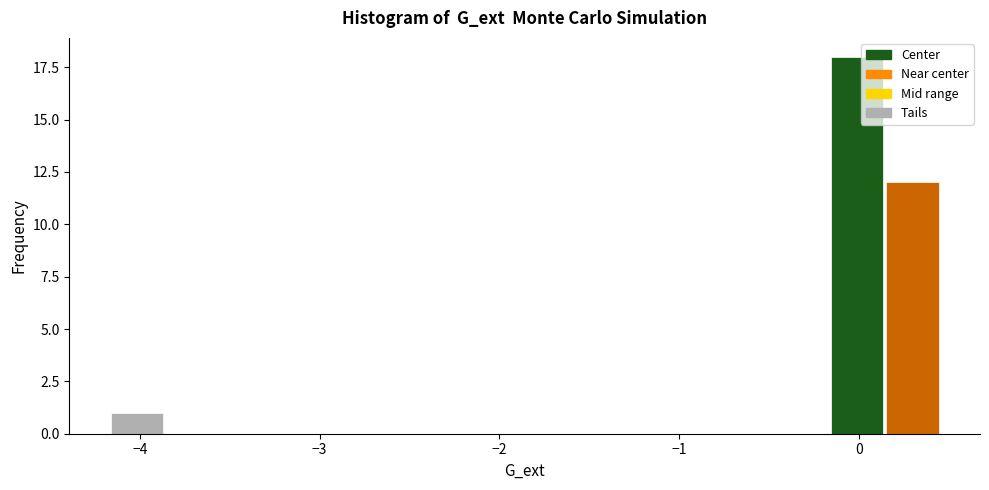

Around what value on the x-axis is the tallest bar? Give the approximate position of its centre, as read against the axis.

0.0